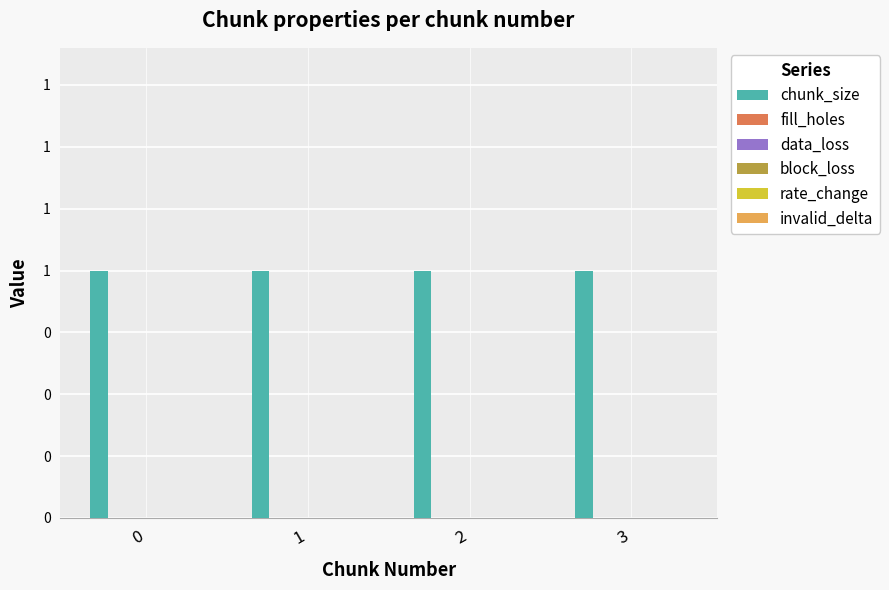

Reading left to right, list all the values displayed in this chart.

chunk_size: 1	1	1	1
fill_holes: 0	0	0	0
data_loss: 0	0	0	0
block_loss: 0	0	0	0
rate_change: 0	0	0	0
invalid_delta: 0	0	0	0